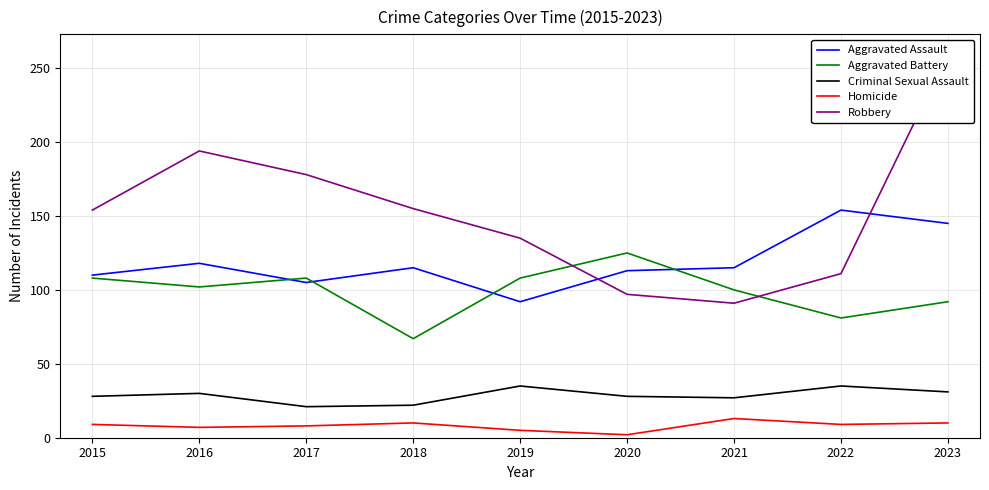

Between 2021 and 2017, which is larger?

2021